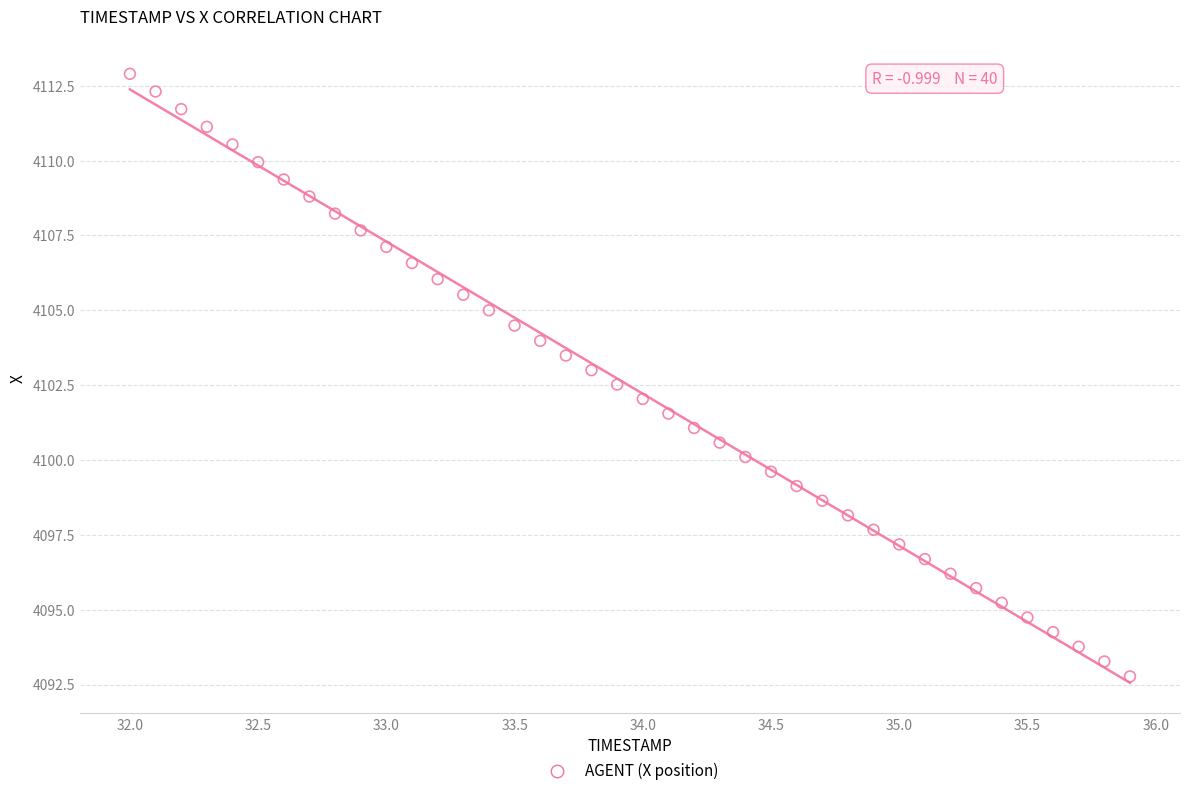

What is the range of X values (max minus min)?

3.9